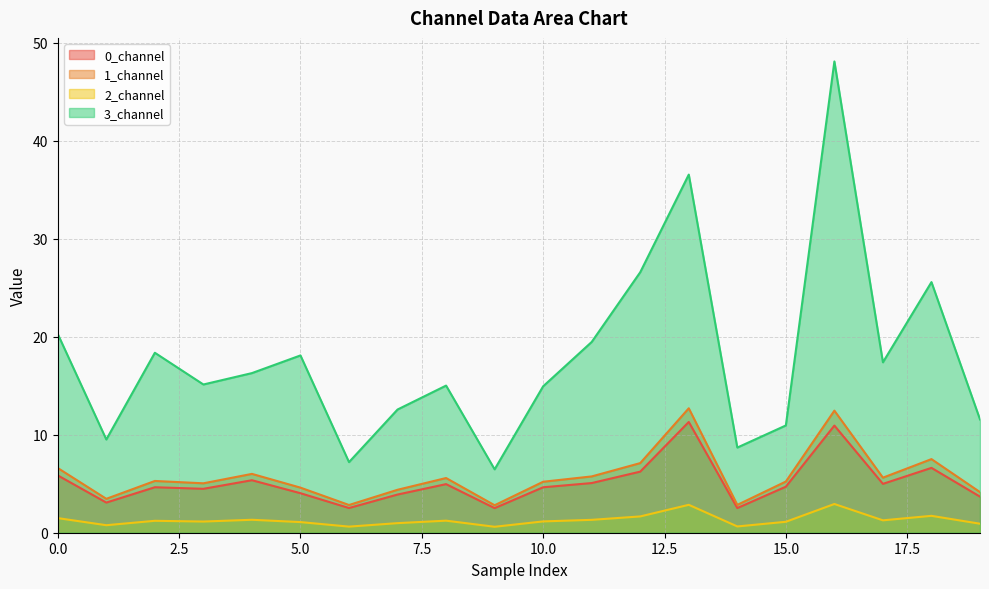

At which category does the chart reach its minimum across all series?

9